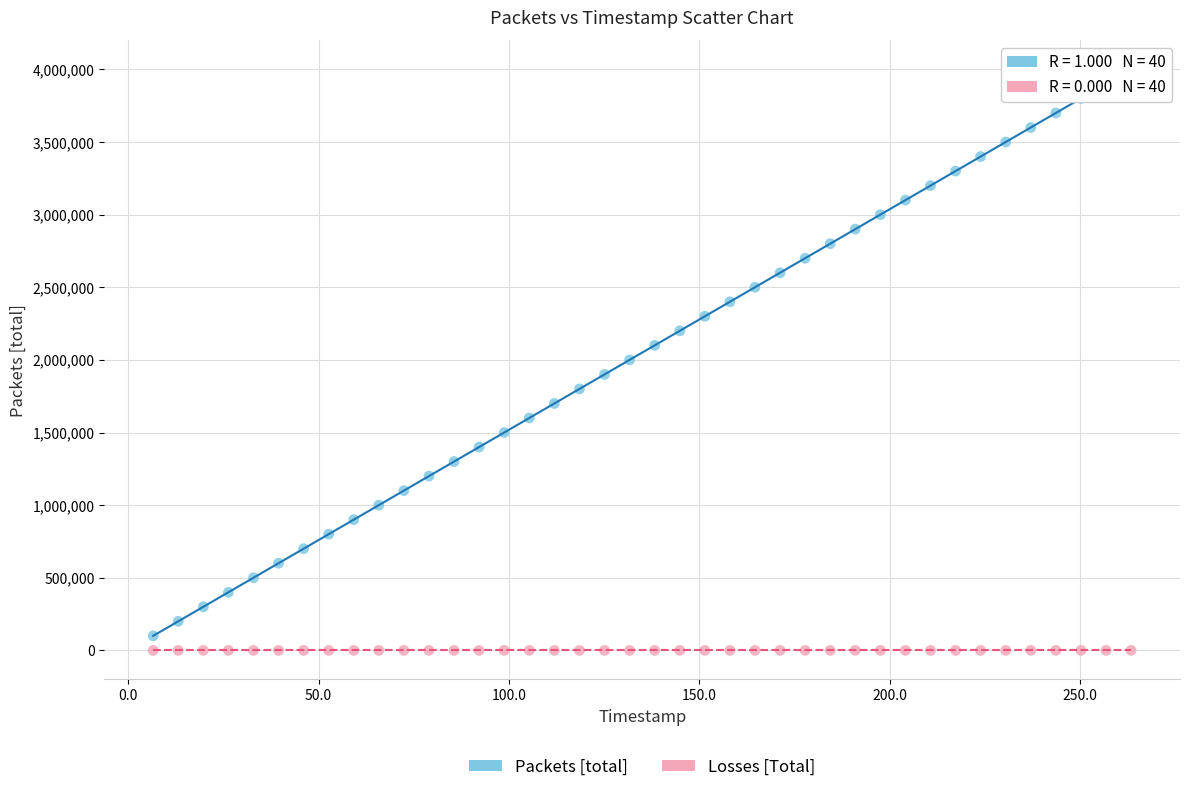

Which series contains the highest Y value?

Packets [total]